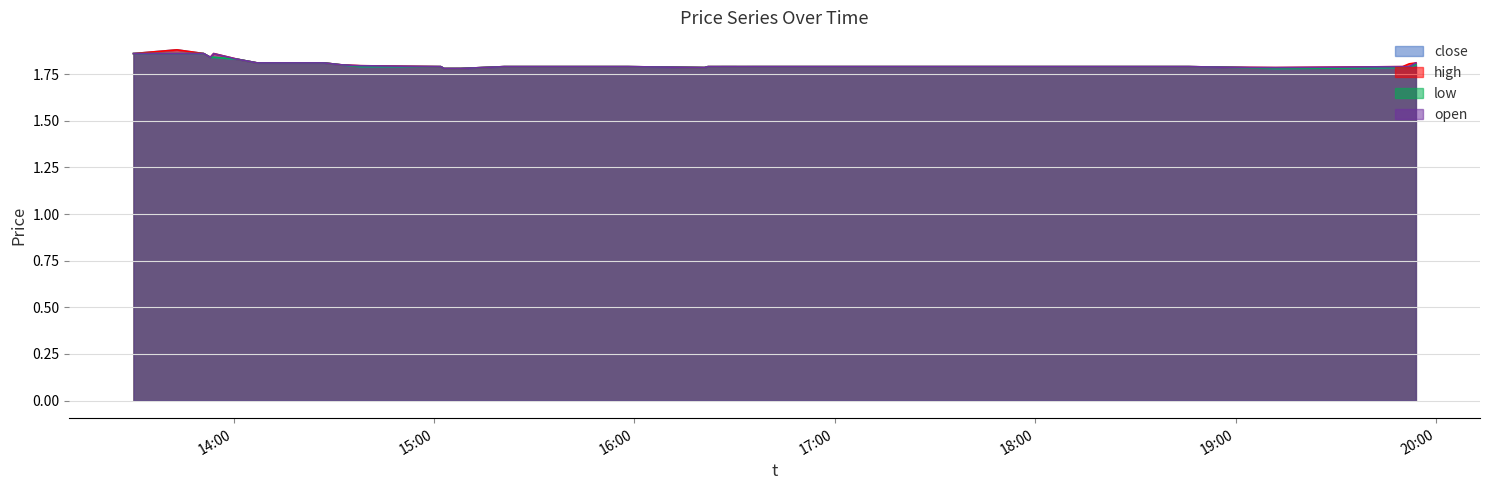

At 2024-04-09 13:54:00, list the series in order from smallest to largest.

low, close, high, open